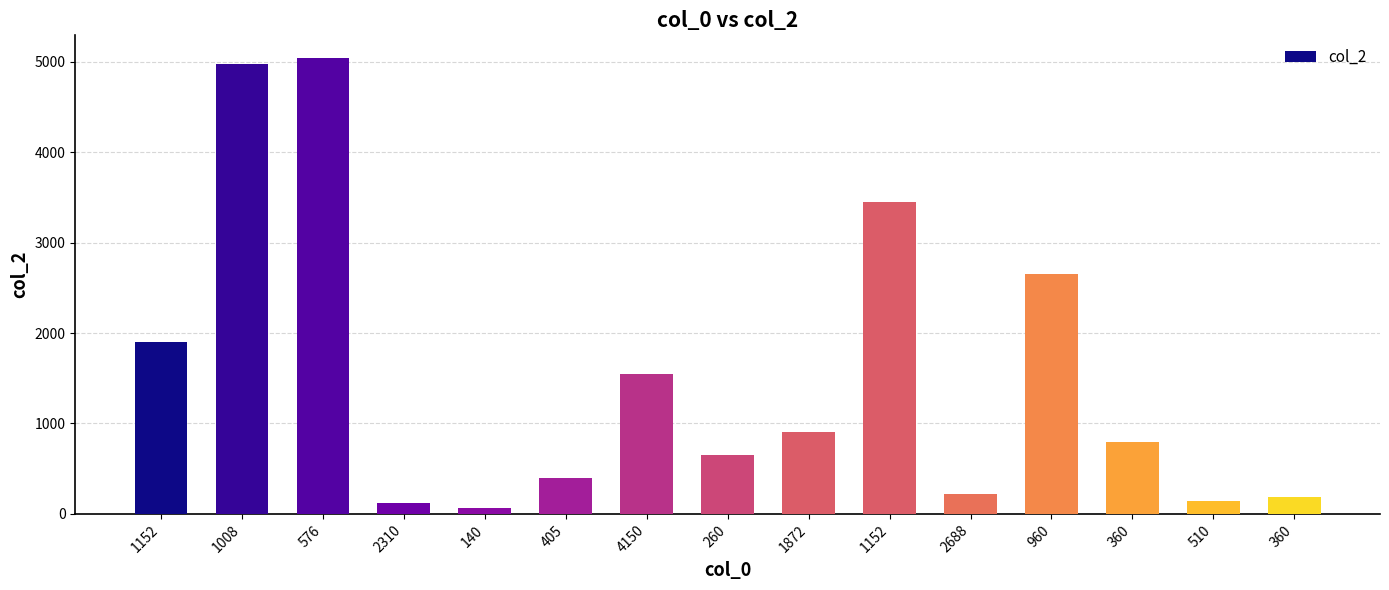

How many distinct data groups are displayed?

1